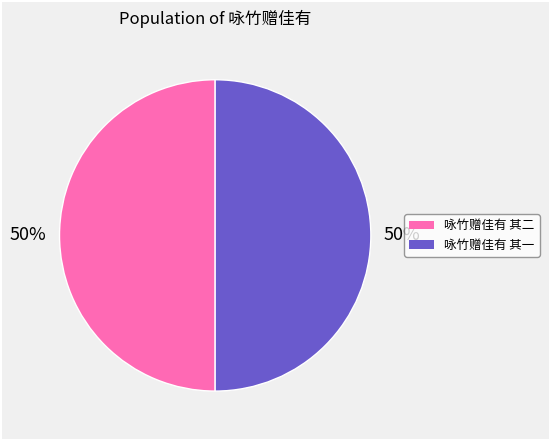

How many segments does this pie chart have?

2